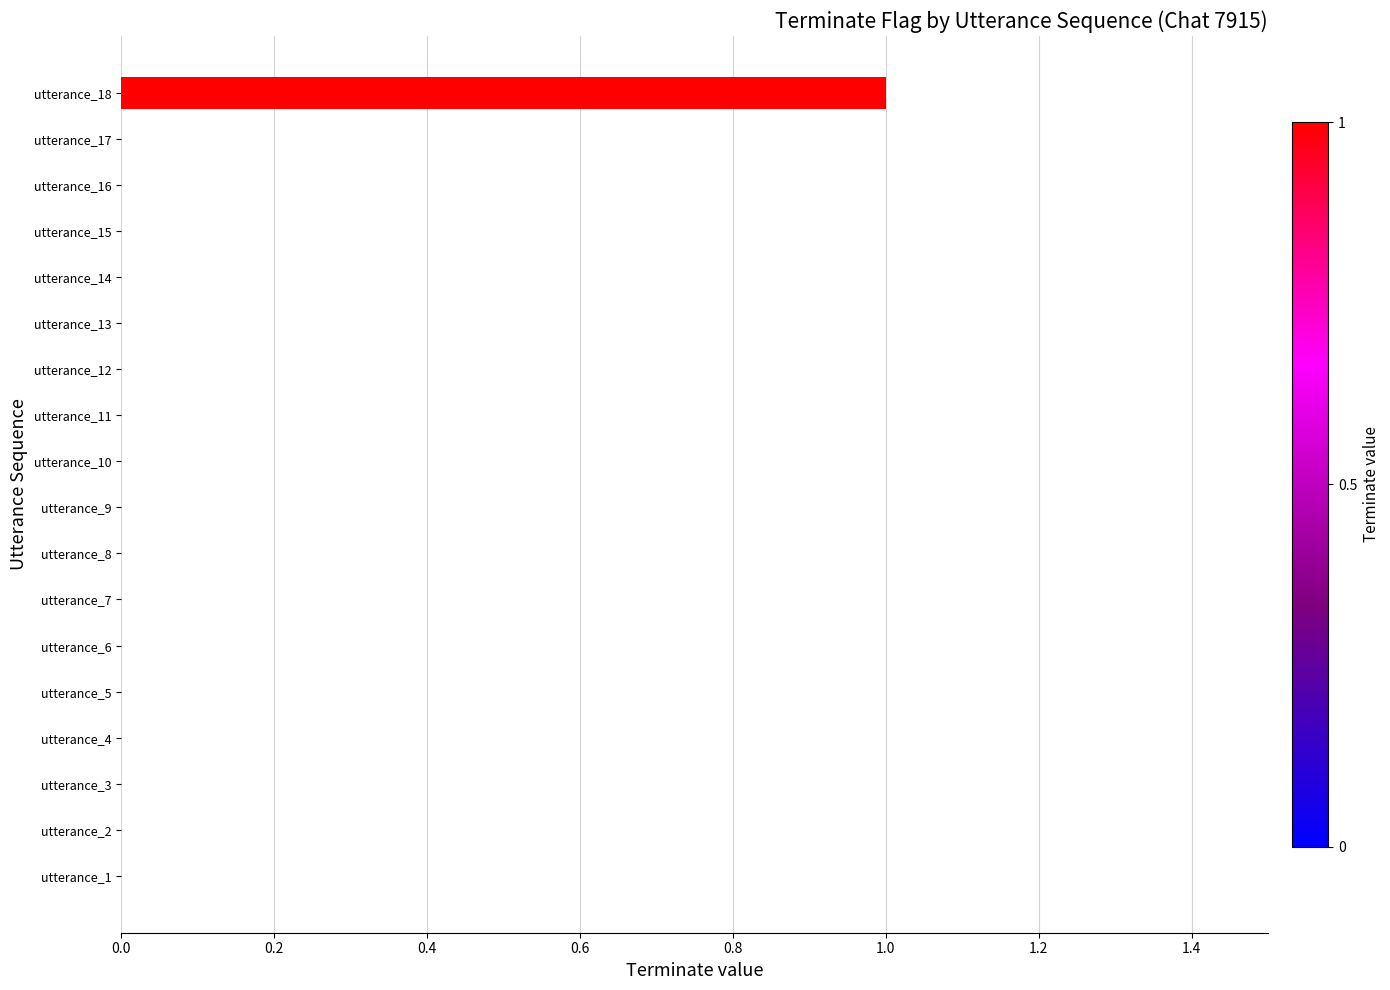

The chart shows a value of 0 at utterance_4. True or false?

True